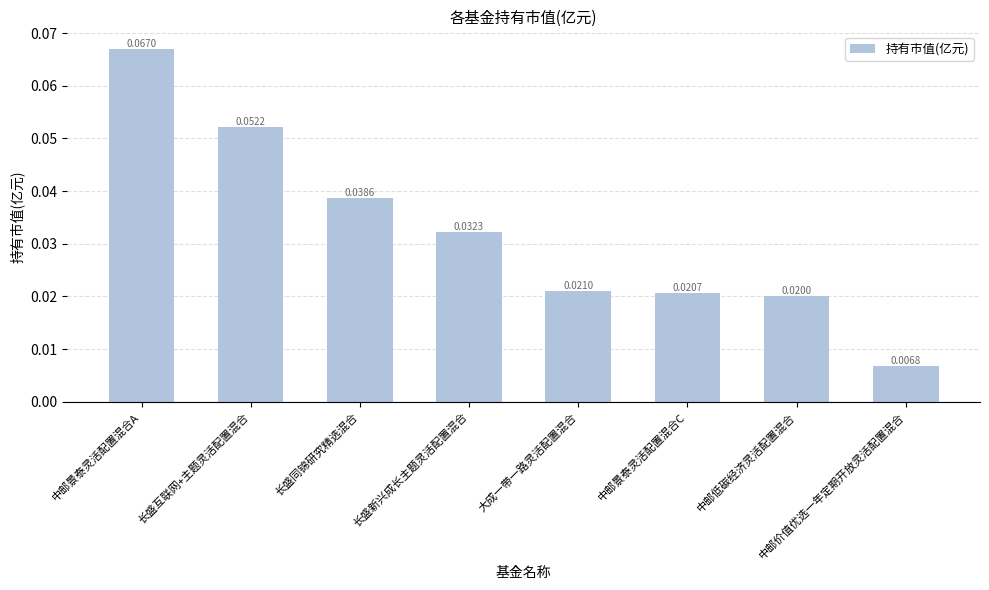

Rank the categories by value from highest to lowest.

中邮景泰灵活配置混合A, 长盛互联网+主题灵活配置混合, 长盛同锦研究精选混合, 长盛新兴成长主题灵活配置混合, 大成一带一路灵活配置混合, 中邮景泰灵活配置混合C, 中邮低碳经济灵活配置混合, 中邮价值优选一年定期开放灵活配置混合